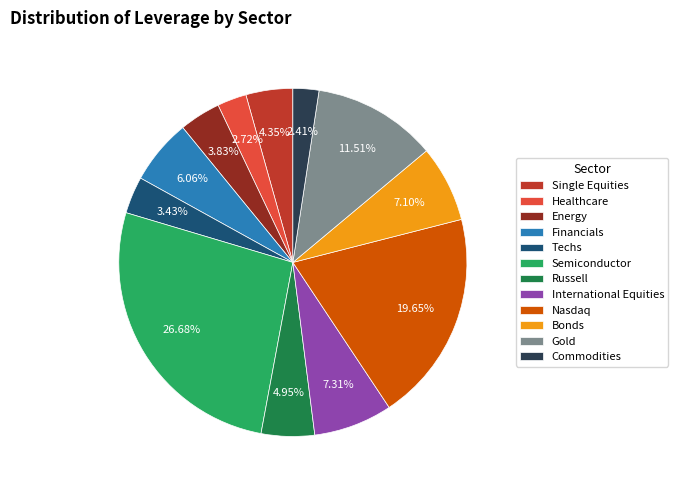

Combined, what portion of the pie is Energy and Gold?

15.3%